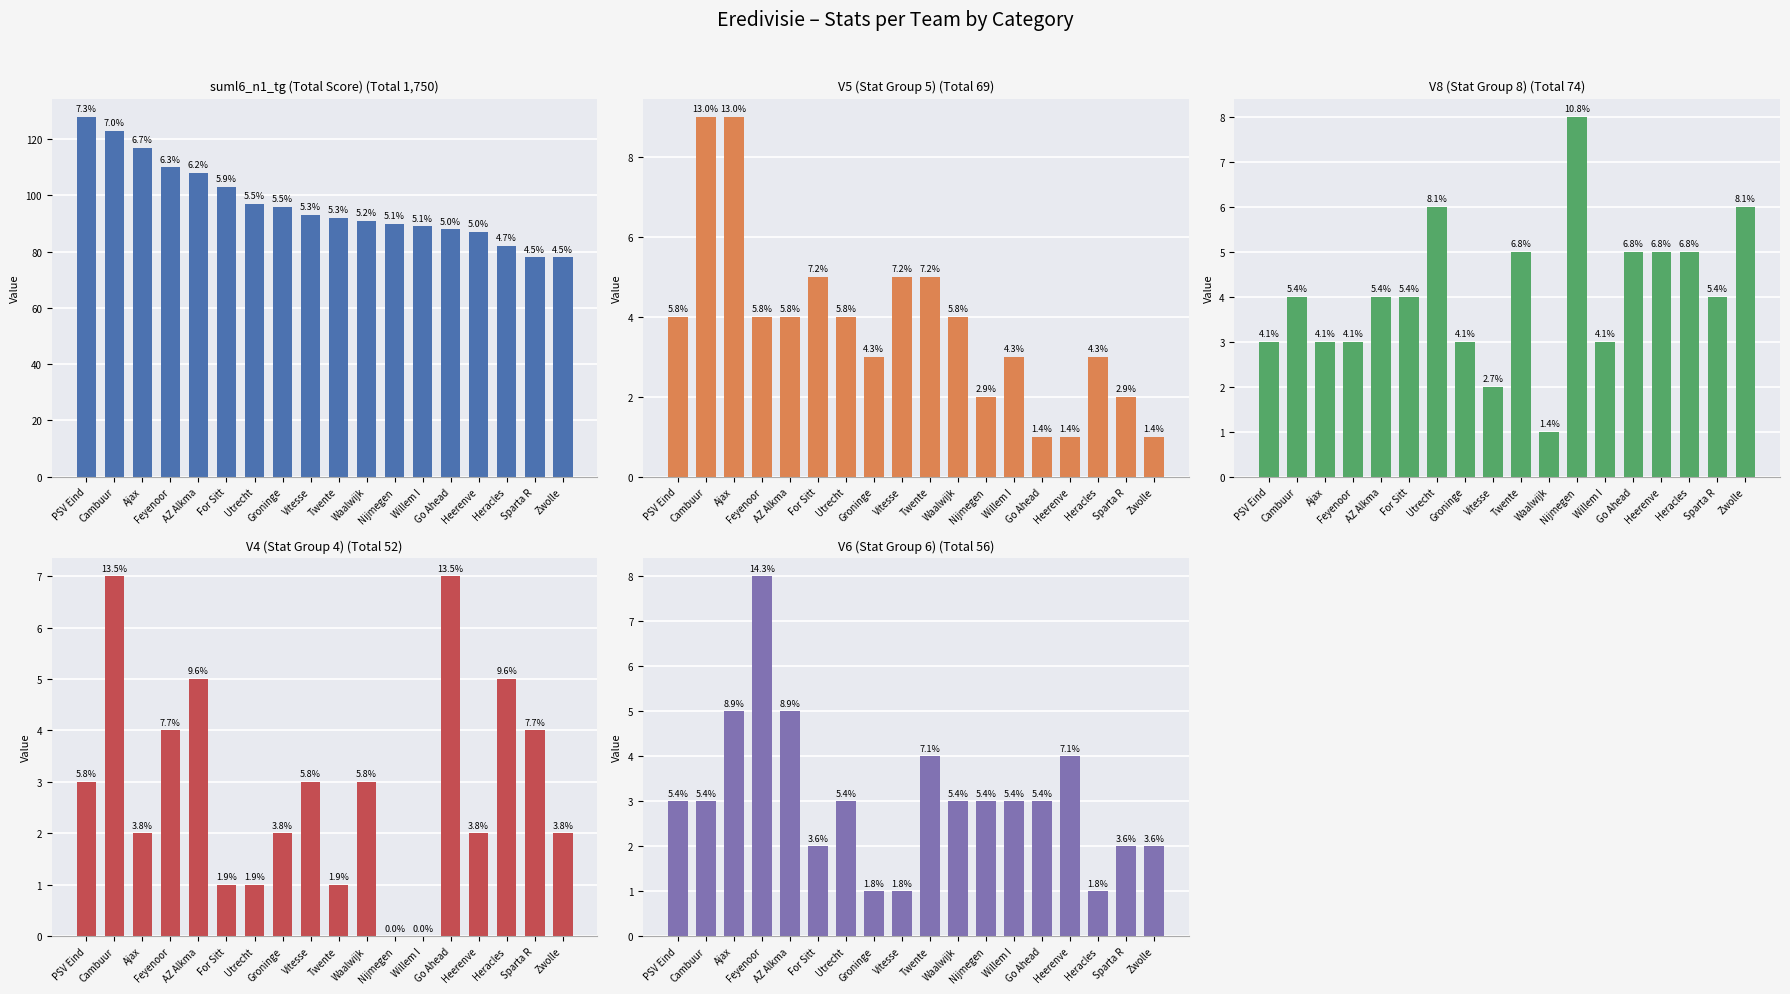

What is the difference between the maximum and second lowest values in the V8 (Stat Group 8) series?

6